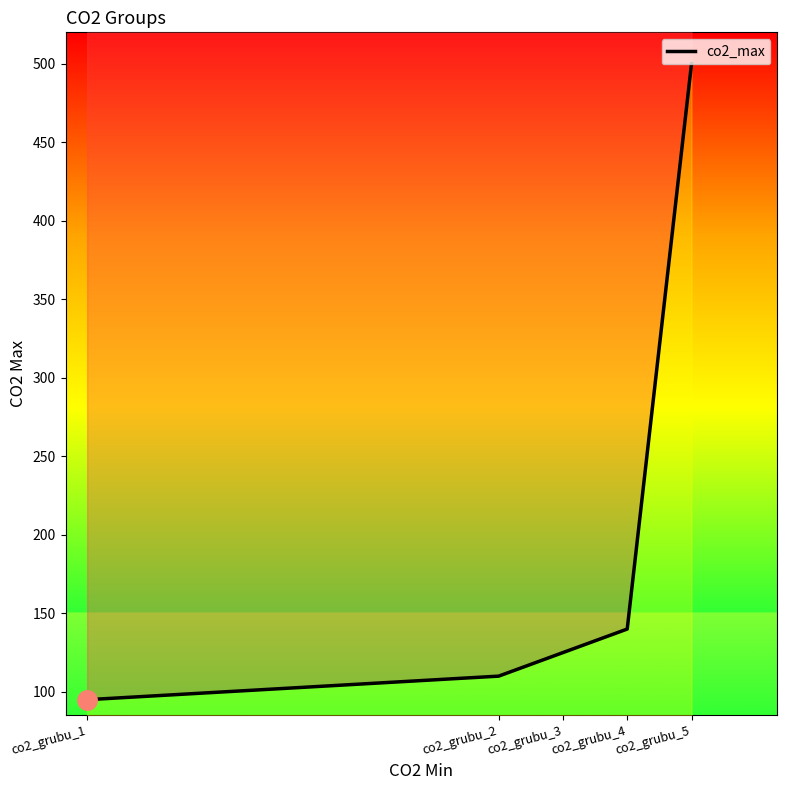

What is the difference between the second highest and minimum values?

45